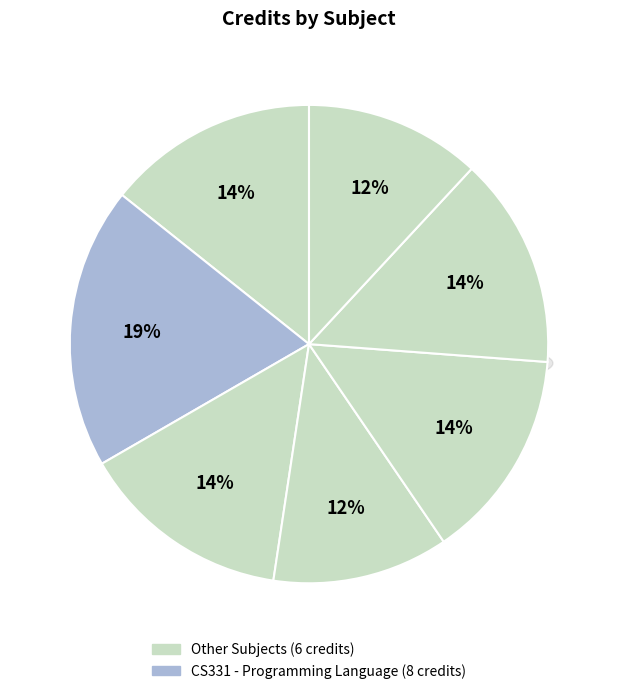

Is there a majority slice in this chart?

No